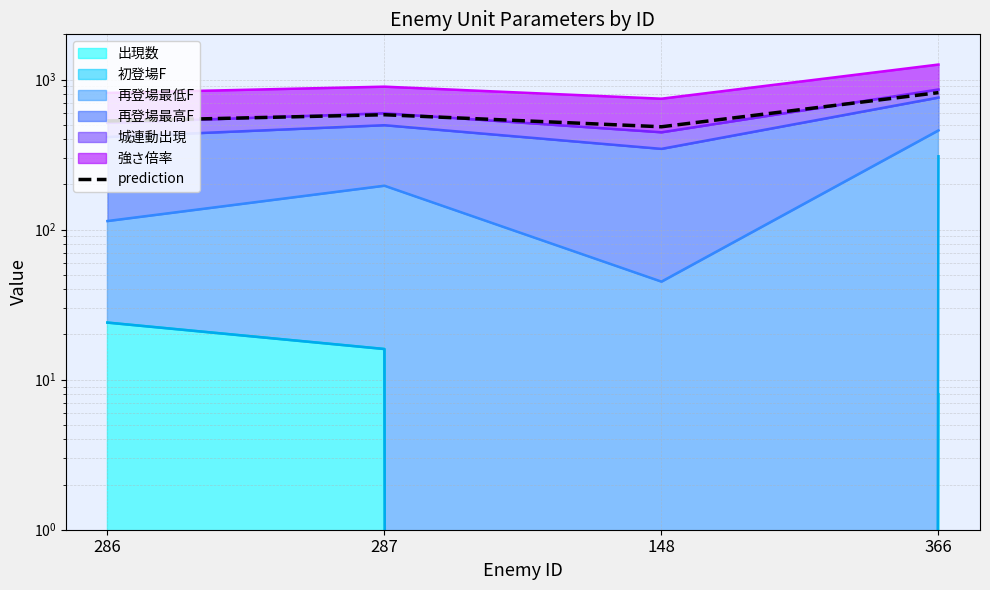

The value at 148 is 338.2. True or false?

False